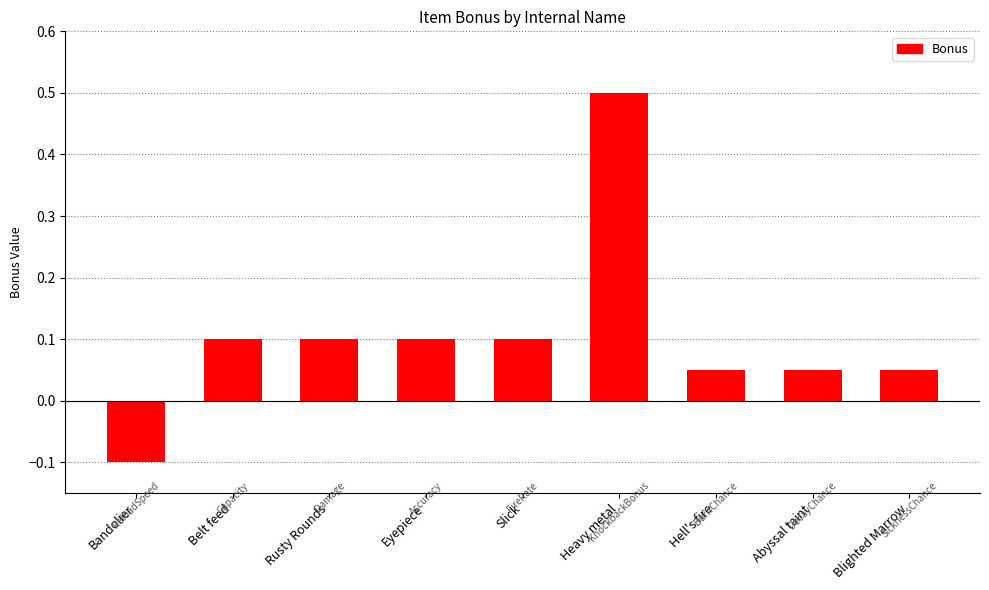

What position from the left is Bandolier?

1